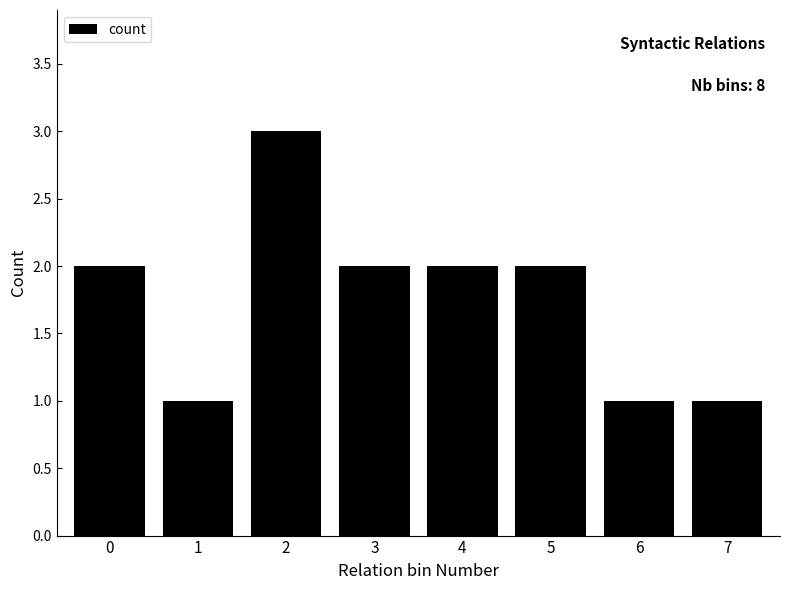

The value at 7 is 1. True or false?

True